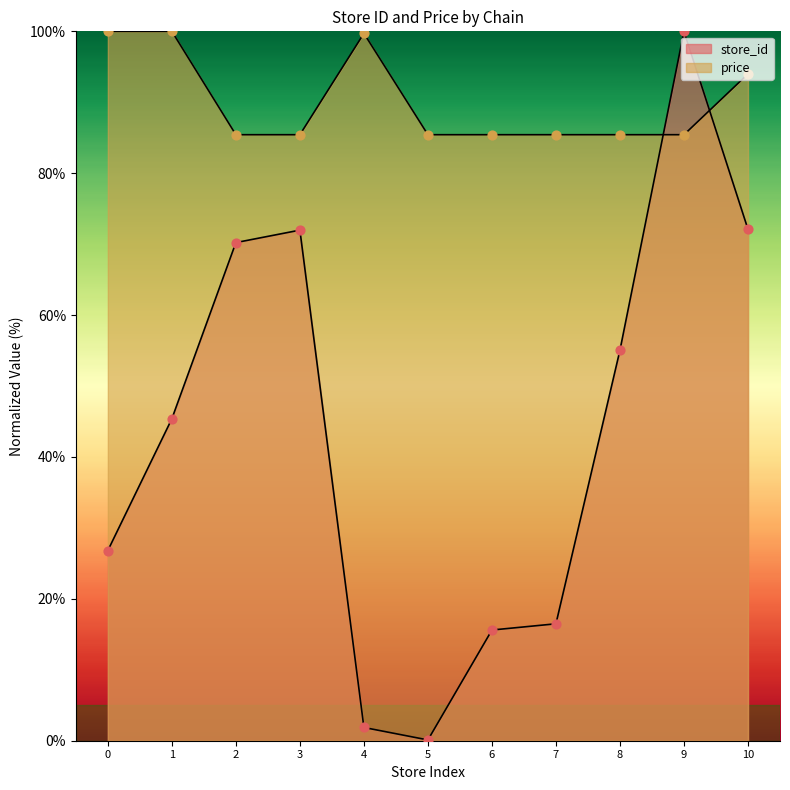

Which series has the largest total across all categories?

price